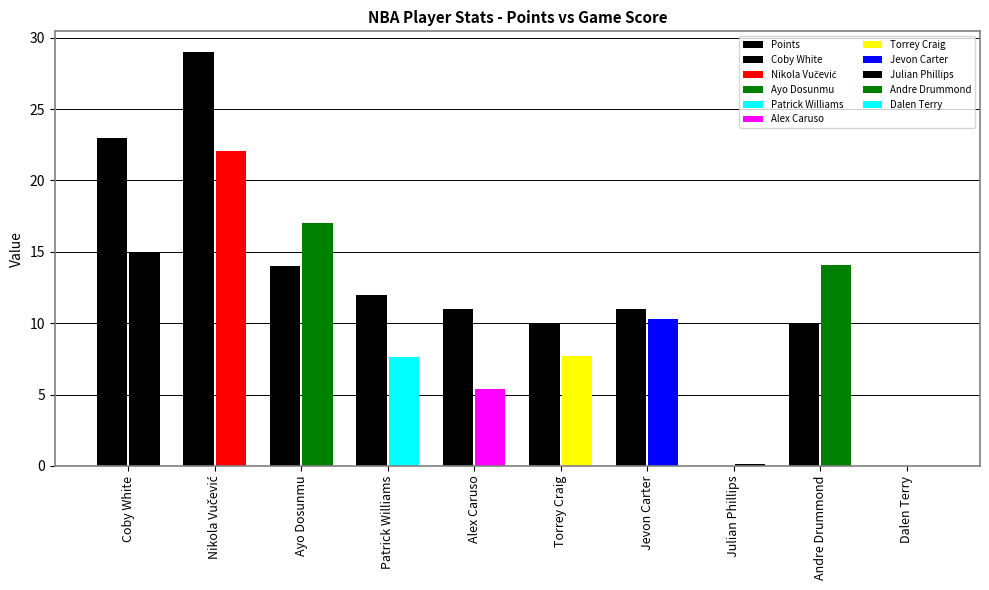

List the series in order of their overall mean, lowest first.

Game Score, Points